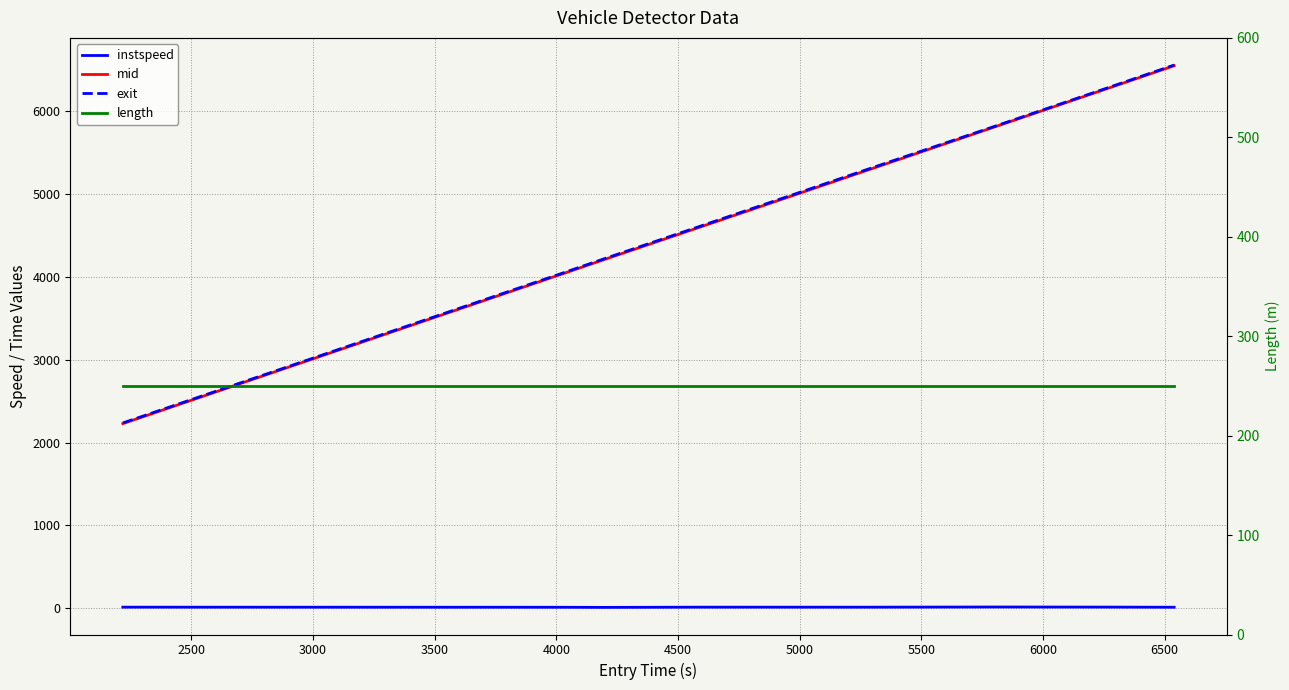

What is the value of the length point at the 8th from the left?

249.9